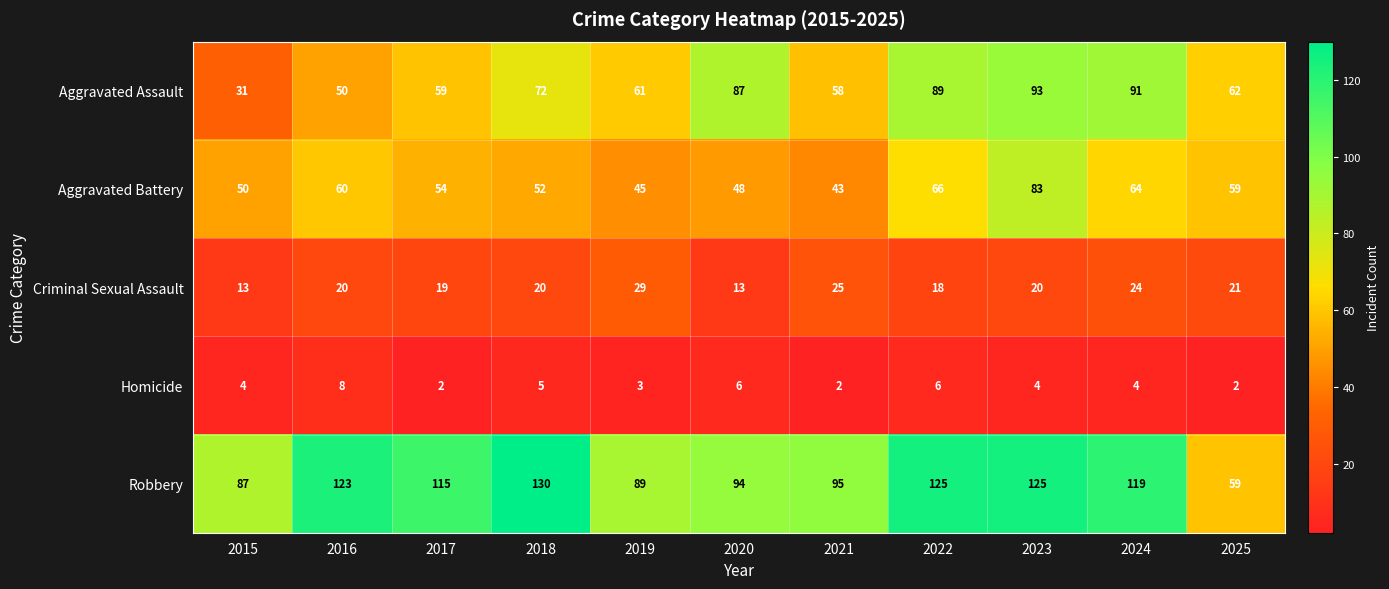

Rank the series by their maximum value, from highest to lowest.

Robbery, Aggravated Assault, Aggravated Battery, Criminal Sexual Assault, Homicide